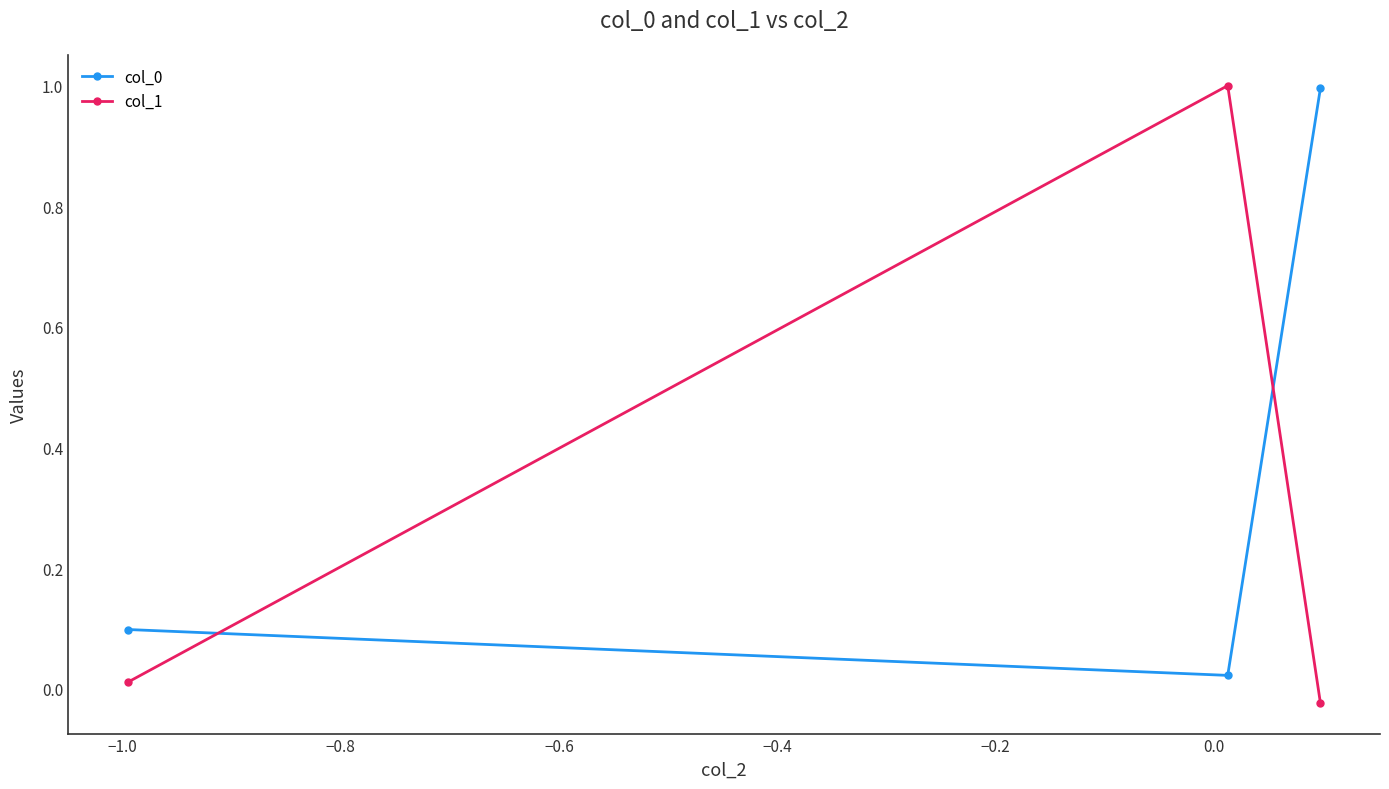

What is the maximum value for col_0?

1.0